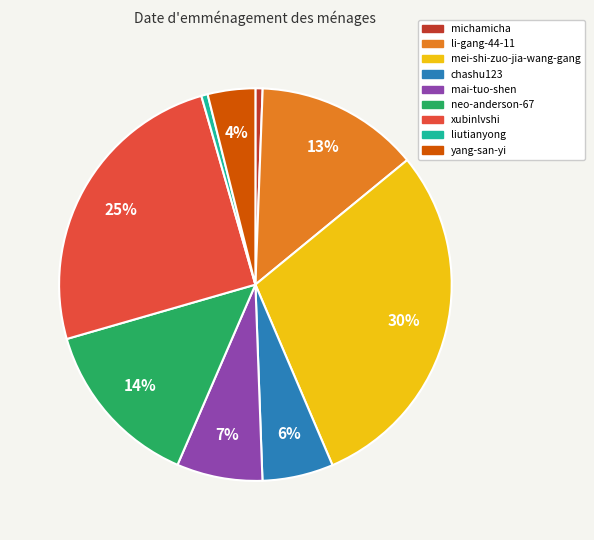

Is there any slice that represents more than half of the pie?

No